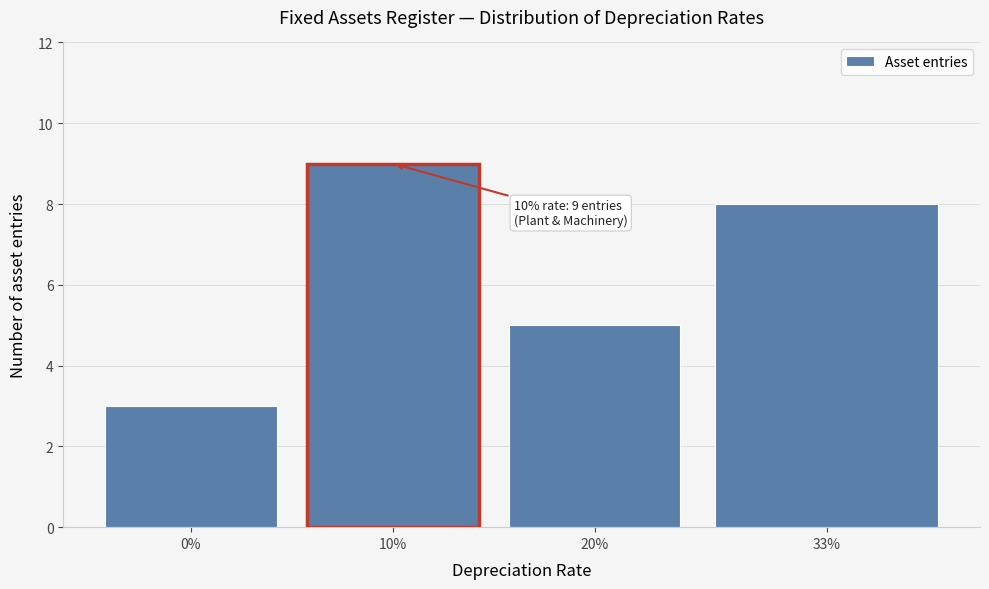

Reading left to right, extract all data points from this chart.

3	9	5	8